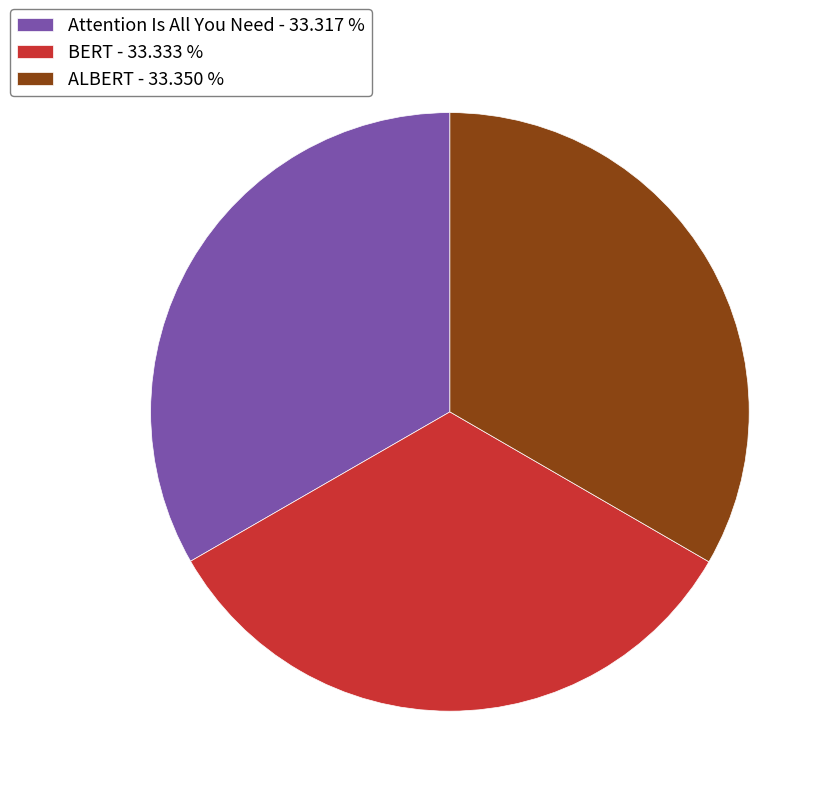

What is the ratio of the value at Attention Is All You Need - 33.317 % to the value at ALBERT - 33.350 %?

1.0